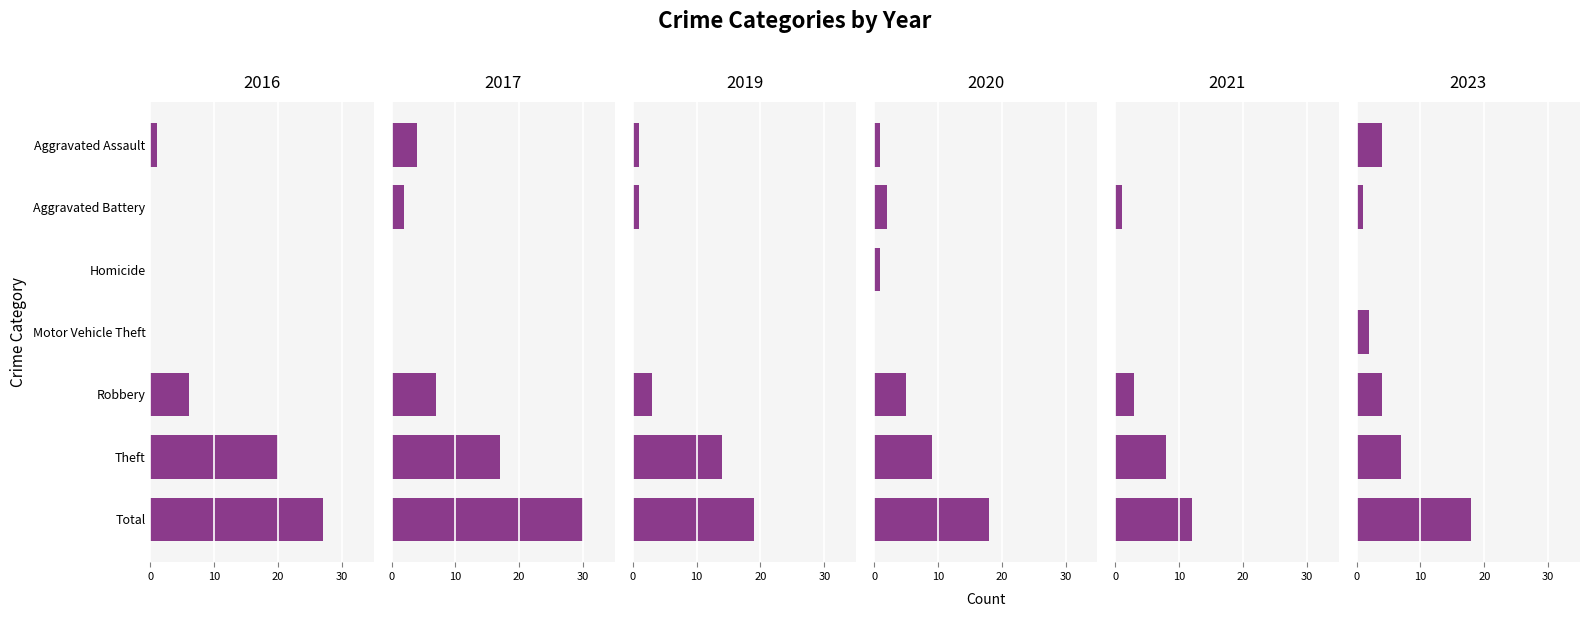

Which series has the largest range (max minus min)?

2017